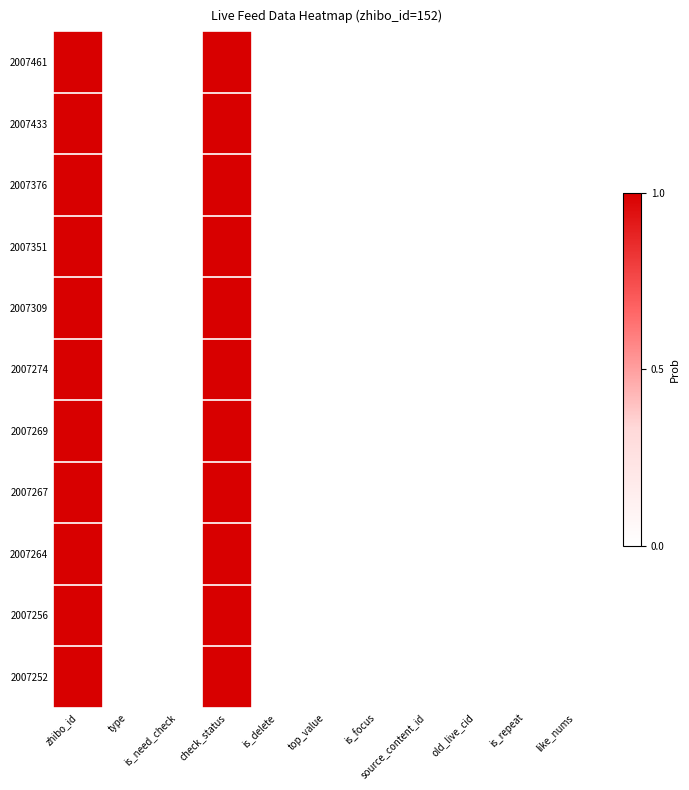

Reading left to right, what are all the values shown in this chart?

2007461: zhibo_id=1	type=0	is_need_check=0	check_status=1	is_delete=0	top_value=0	is_focus=0	source_content_id=0	old_live_cid=0	is_repeat=0	like_nums=0
2007433: zhibo_id=1	type=0	is_need_check=0	check_status=1	is_delete=0	top_value=0	is_focus=0	source_content_id=0	old_live_cid=0	is_repeat=0	like_nums=0
2007376: zhibo_id=1	type=0	is_need_check=0	check_status=1	is_delete=0	top_value=0	is_focus=0	source_content_id=0	old_live_cid=0	is_repeat=0	like_nums=0
2007351: zhibo_id=1	type=0	is_need_check=0	check_status=1	is_delete=0	top_value=0	is_focus=0	source_content_id=0	old_live_cid=0	is_repeat=0	like_nums=0
2007309: zhibo_id=1	type=0	is_need_check=0	check_status=1	is_delete=0	top_value=0	is_focus=0	source_content_id=0	old_live_cid=0	is_repeat=0	like_nums=0
2007274: zhibo_id=1	type=0	is_need_check=0	check_status=1	is_delete=0	top_value=0	is_focus=0	source_content_id=0	old_live_cid=0	is_repeat=0	like_nums=0
2007269: zhibo_id=1	type=0	is_need_check=0	check_status=1	is_delete=0	top_value=0	is_focus=0	source_content_id=0	old_live_cid=0	is_repeat=0	like_nums=0
2007267: zhibo_id=1	type=0	is_need_check=0	check_status=1	is_delete=0	top_value=0	is_focus=0	source_content_id=0	old_live_cid=0	is_repeat=0	like_nums=0
2007264: zhibo_id=1	type=0	is_need_check=0	check_status=1	is_delete=0	top_value=0	is_focus=0	source_content_id=0	old_live_cid=0	is_repeat=0	like_nums=0
2007256: zhibo_id=1	type=0	is_need_check=0	check_status=1	is_delete=0	top_value=0	is_focus=0	source_content_id=0	old_live_cid=0	is_repeat=0	like_nums=0
2007252: zhibo_id=1	type=0	is_need_check=0	check_status=1	is_delete=0	top_value=0	is_focus=0	source_content_id=0	old_live_cid=0	is_repeat=0	like_nums=0